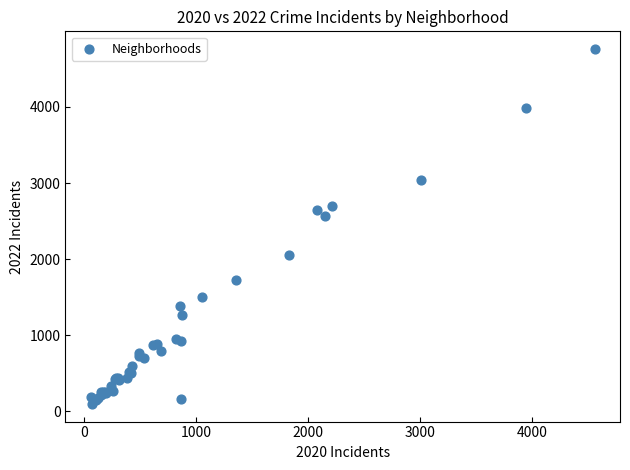

What Y value in the scatter plot is closest to 2430?

2566